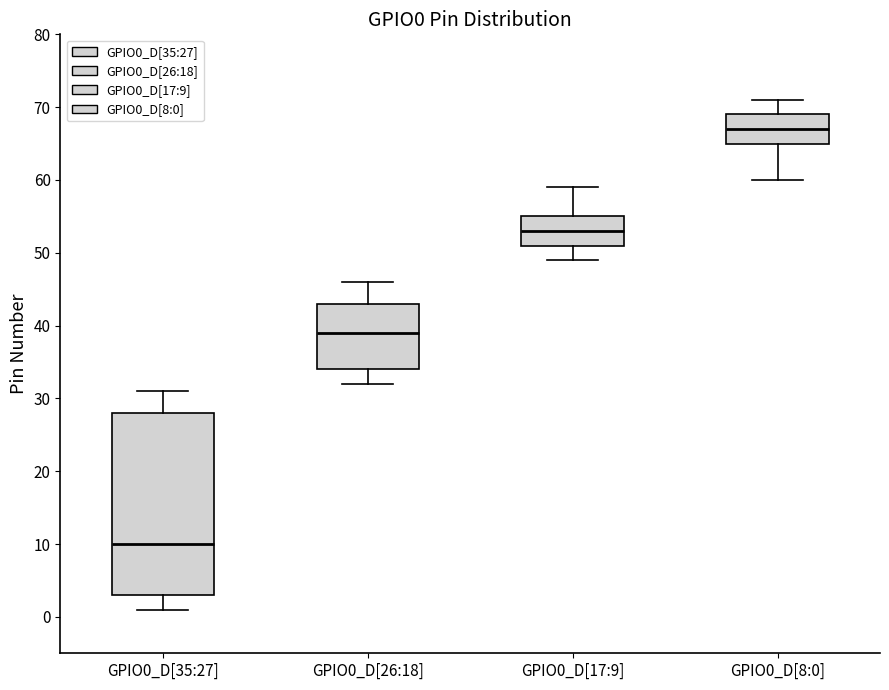

Which box's median line is the highest?

GPIO0_D[8:0]